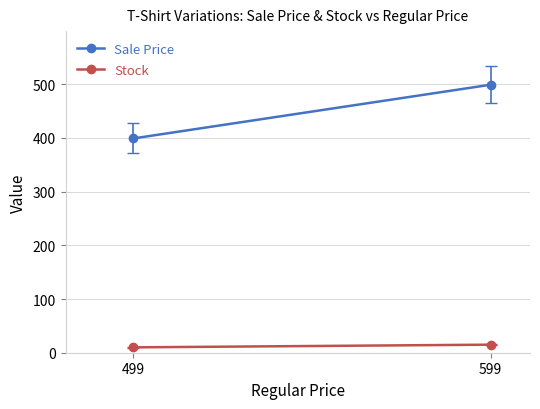

At which category does the chart reach its minimum across all series?

499